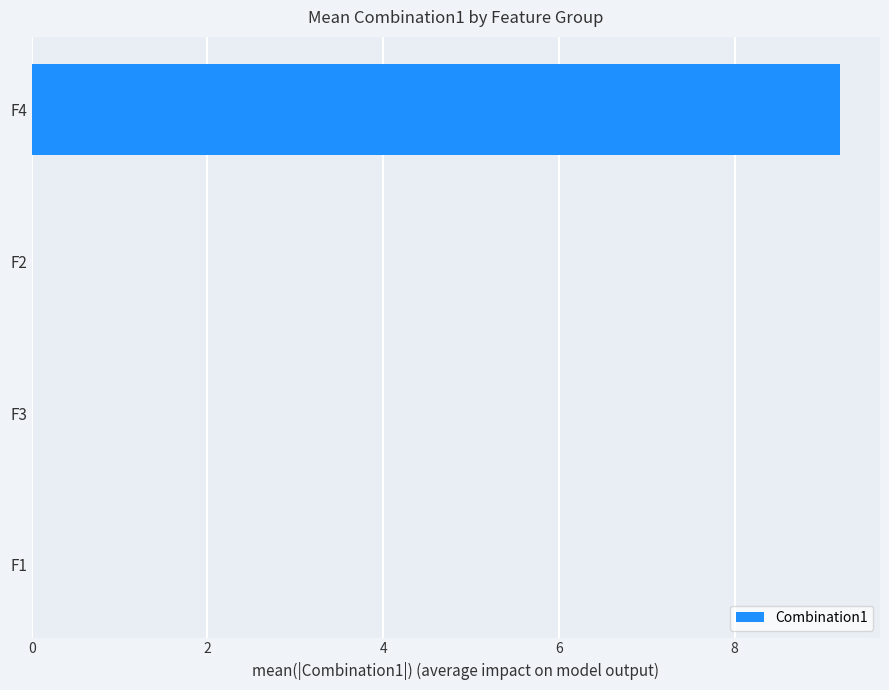

Which category has the highest value across all series?

F4